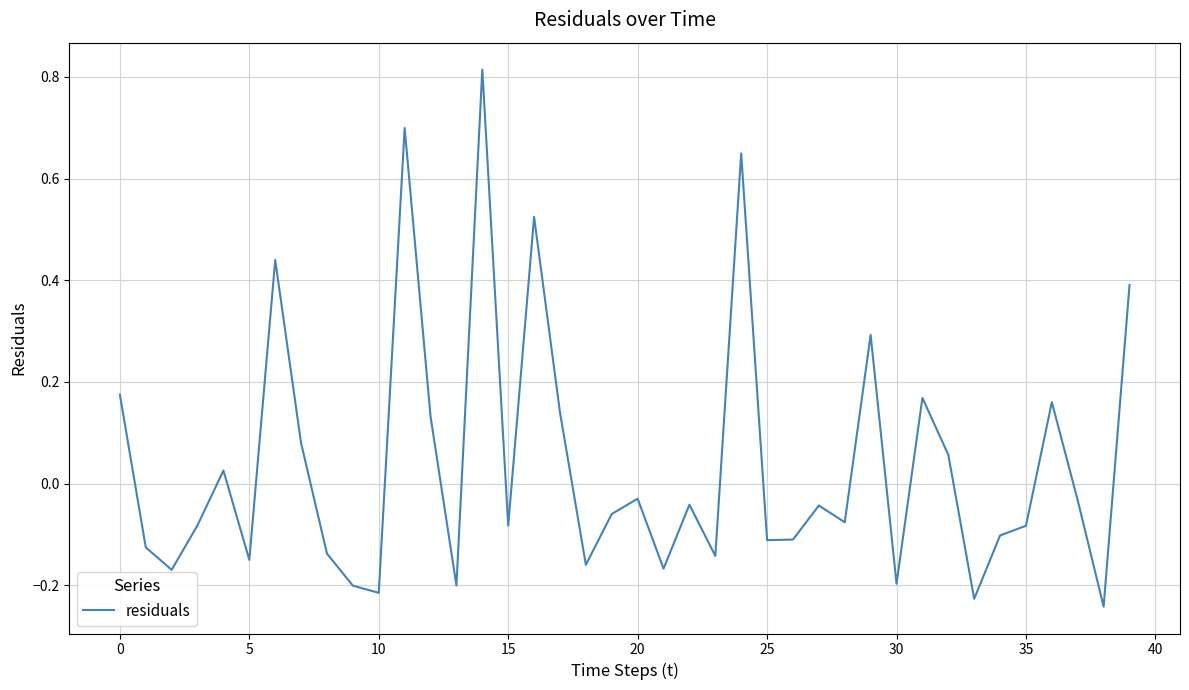

What is the difference between the maximum and minimum values?

1.1